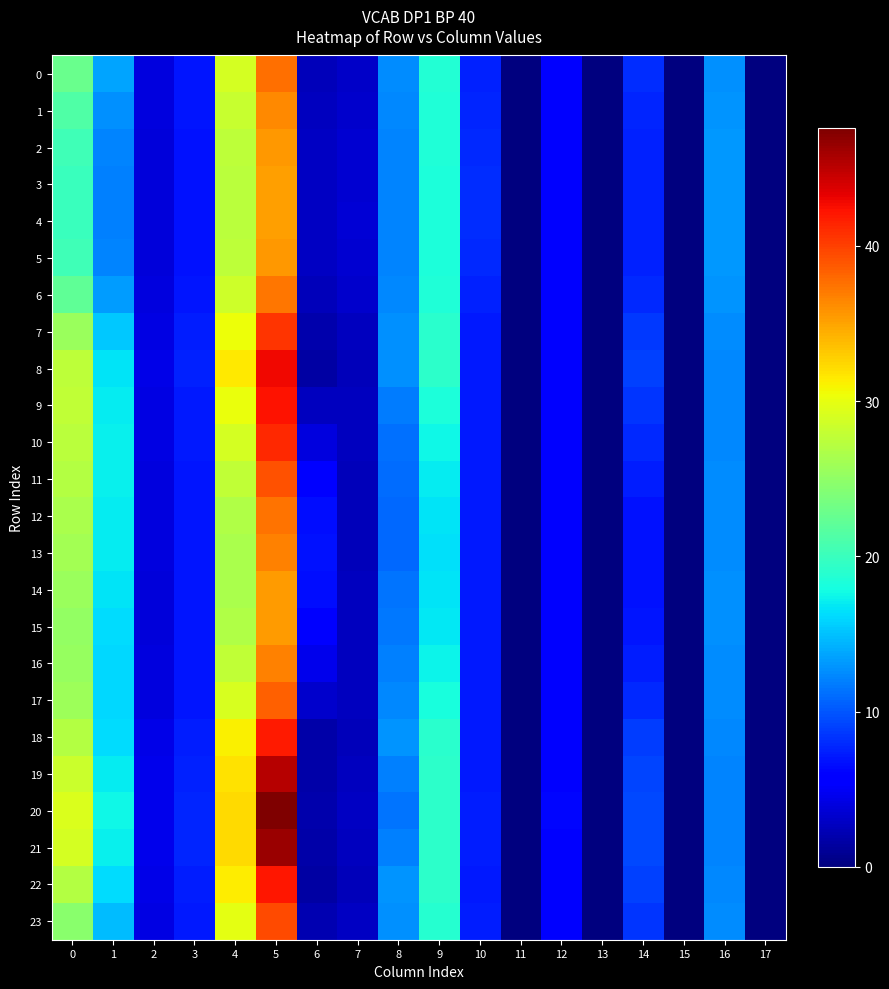

At how many categories does at least one series exceed 6?

12